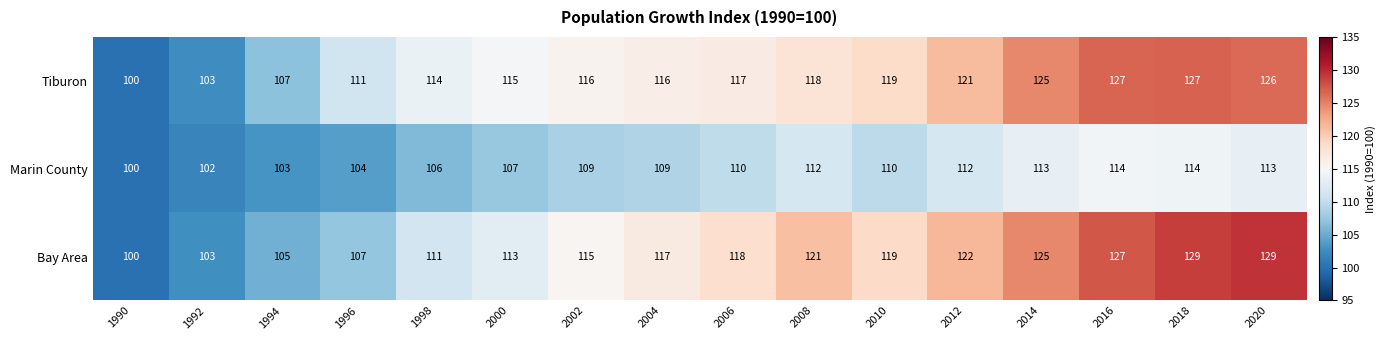

Is it true that Bay Area equals 111 at 1998?

True